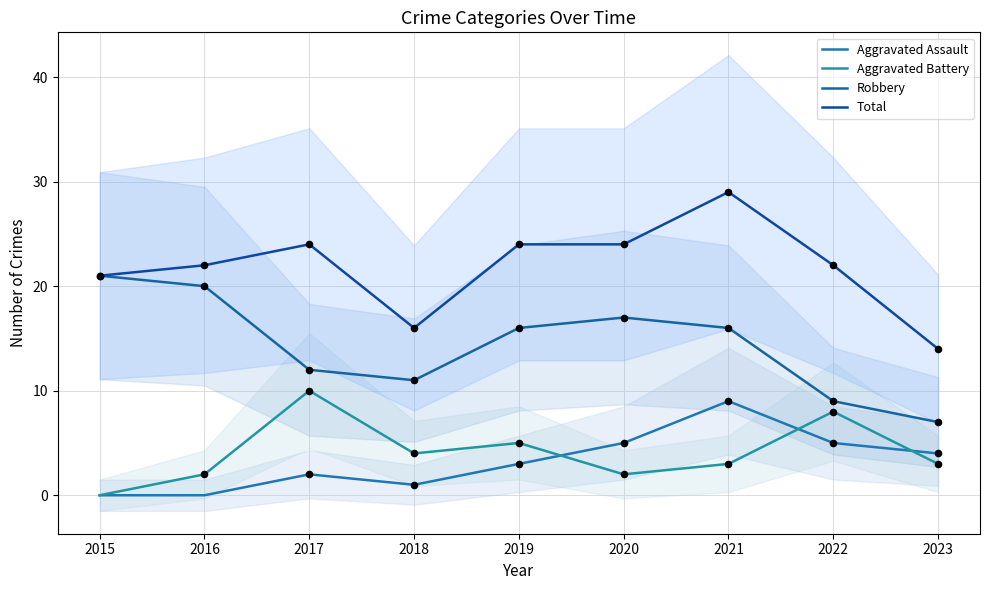

What are all the series names shown in the legend?

Aggravated Assault, Aggravated Battery, Robbery, Total